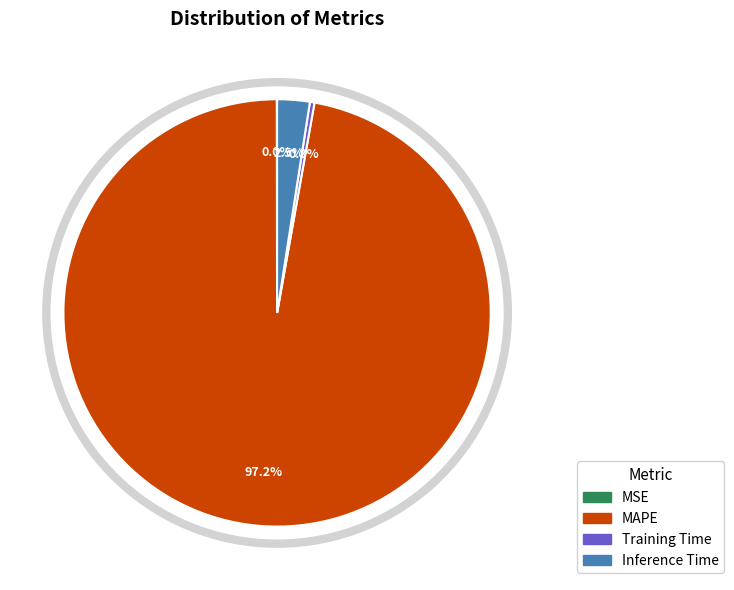

To the nearest percent, what is the difference between the largest and smallest slice percentages?

97%